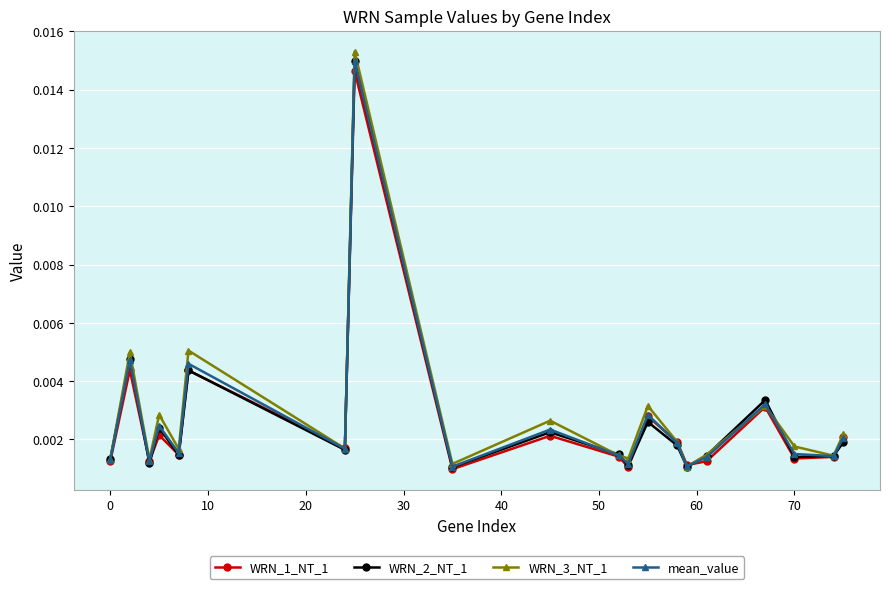

In WRN_1_NT_1, how many points are lower than both neighbors (excluding endpoints)?

7